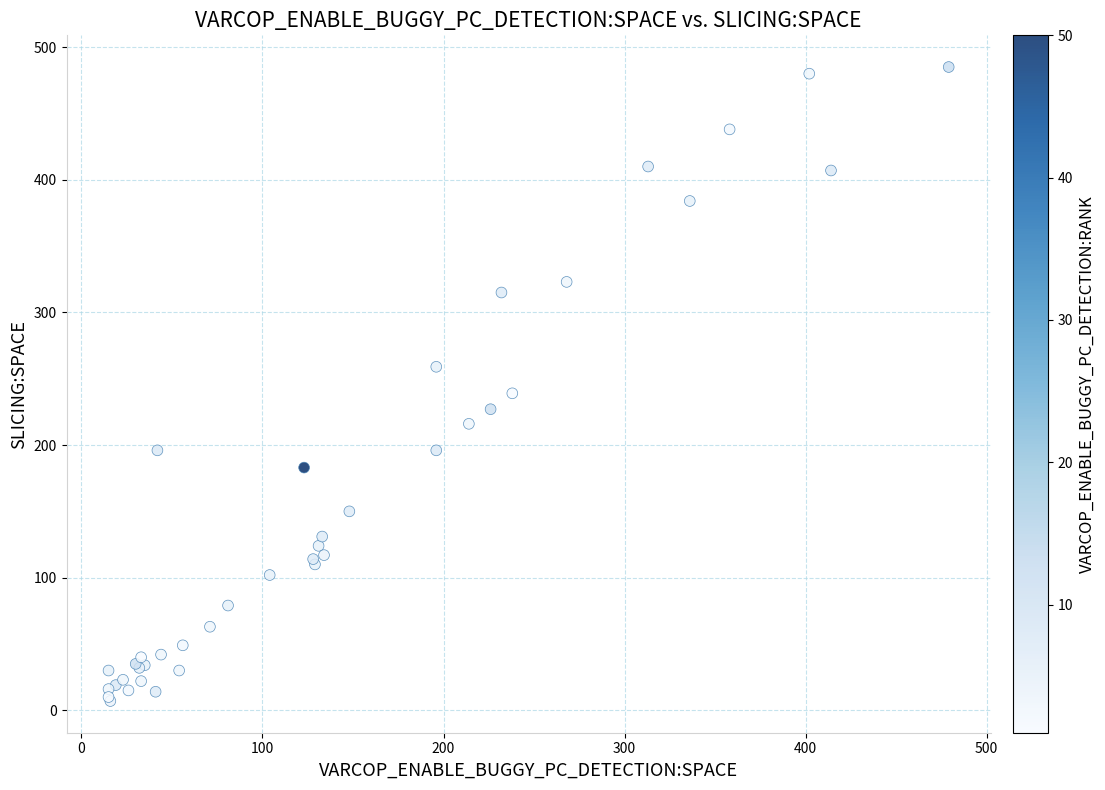

What Y value in the scatter plot is closest to 246?

239